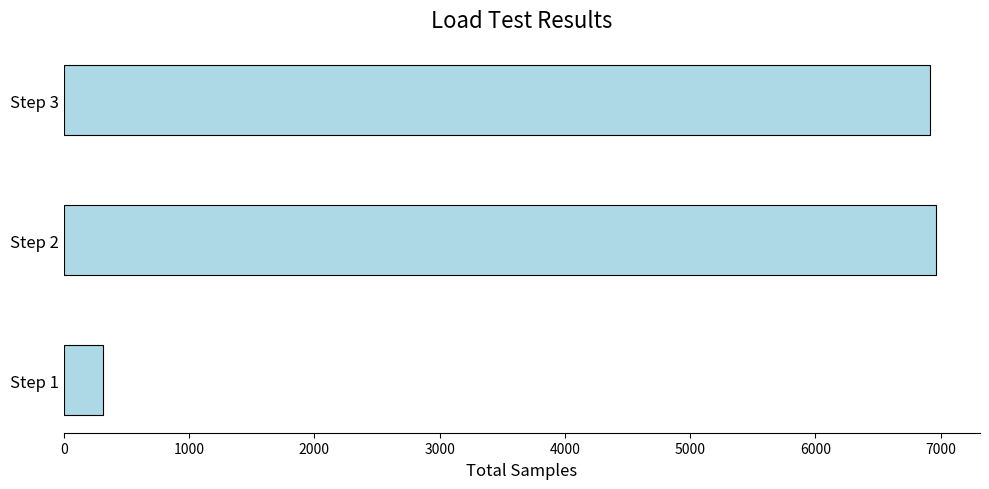

Is it true that the value at Step 2 is 11314?

False